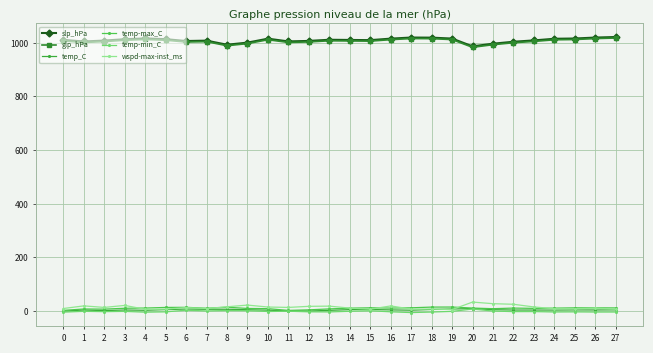

How many data points in wspd-max-inst_ms are above 13?

14